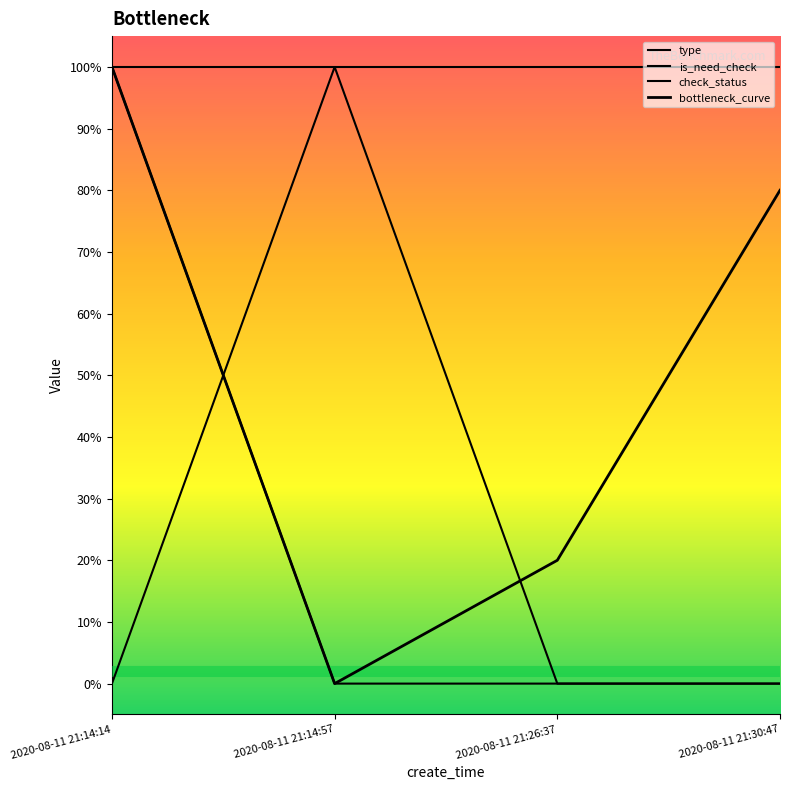

Does the chart display data point markers on the line(s)?

No